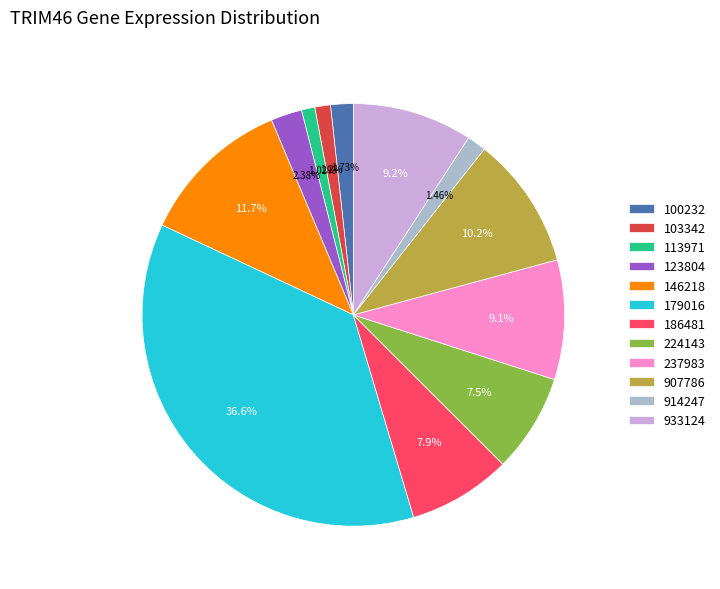

To the nearest percent, what percentage of the pie is 103342?

1%